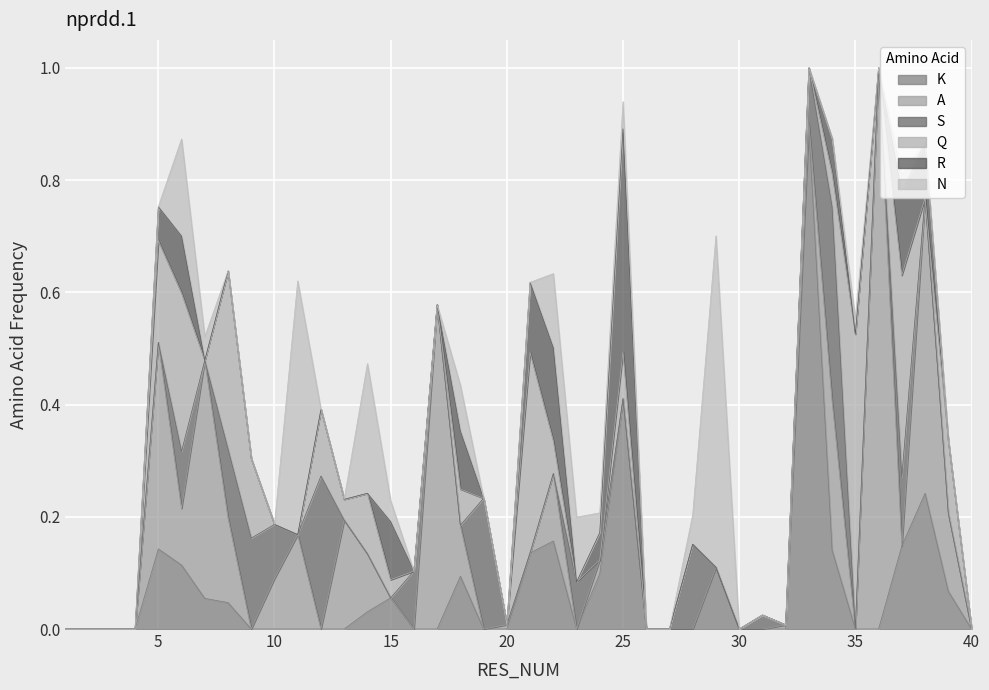

The Q series shows 0.2 at 31. True or false?

False